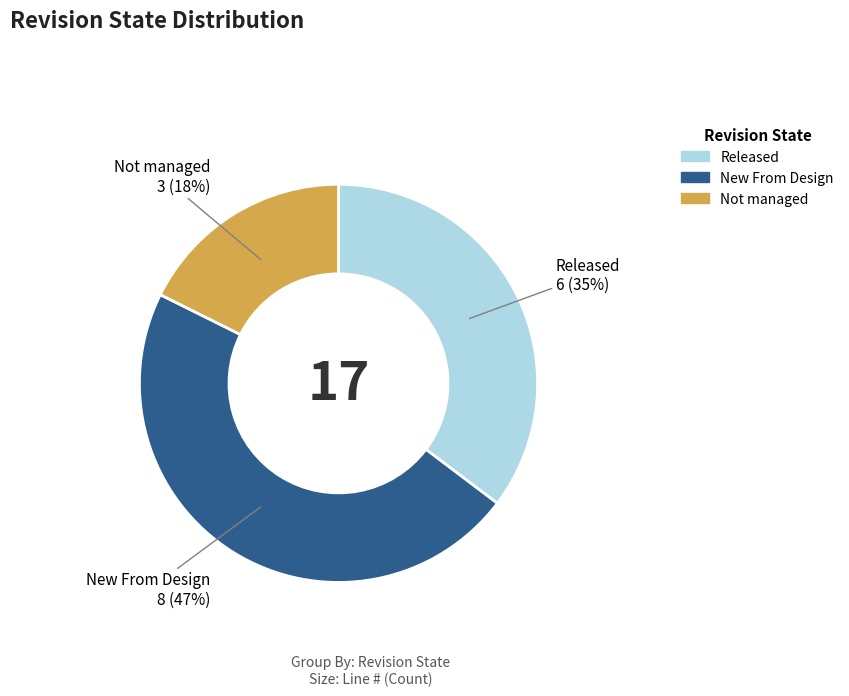

To the nearest percent, what is the difference between the New From Design and Released slice percentages?

12%